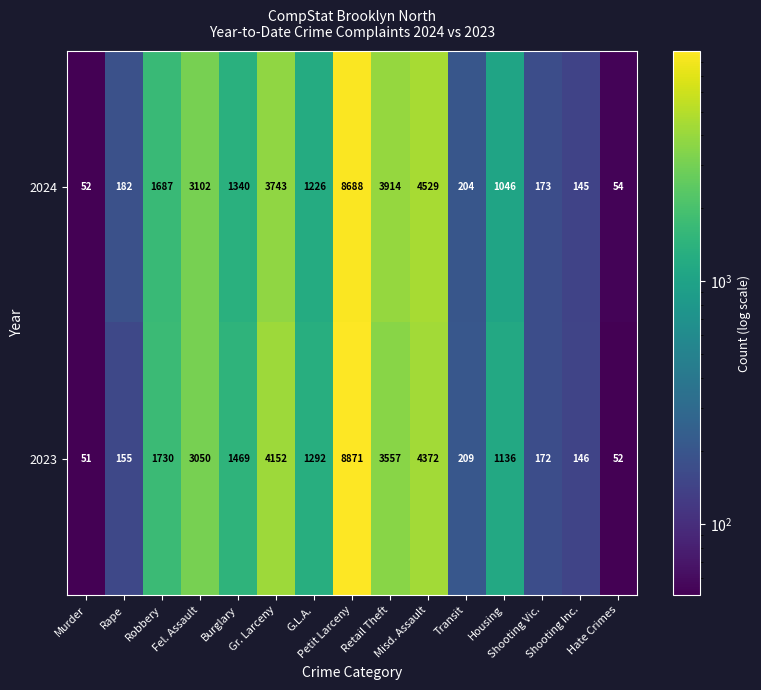

List the series in order of their peak value, lowest first.

2024, 2023